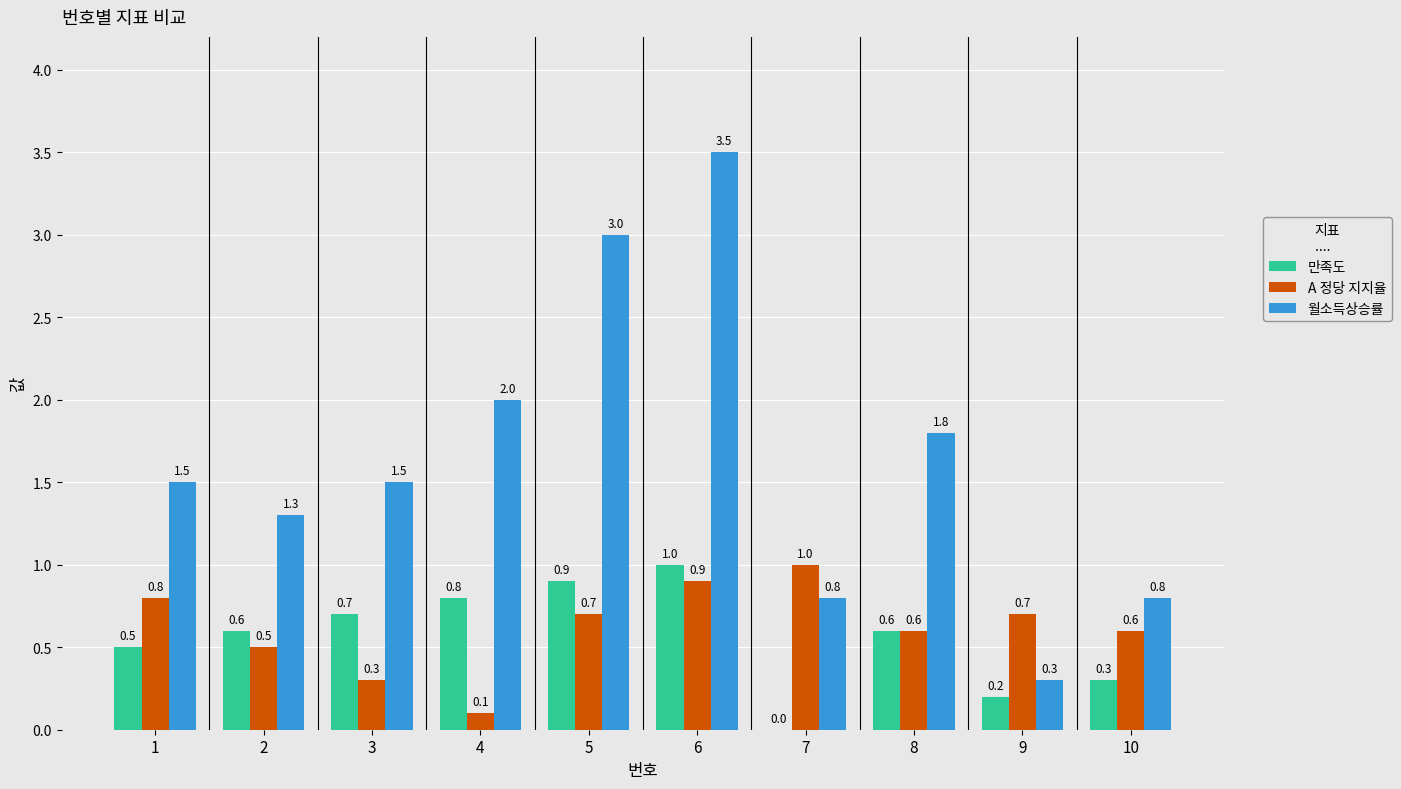

Which series changed the most between 3 and 5?

월소득상승률